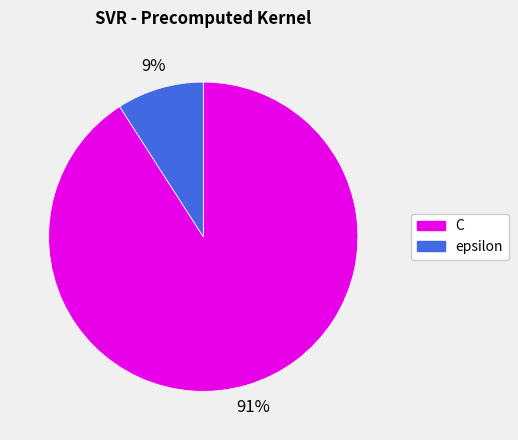

Which slice is the smallest?

epsilon